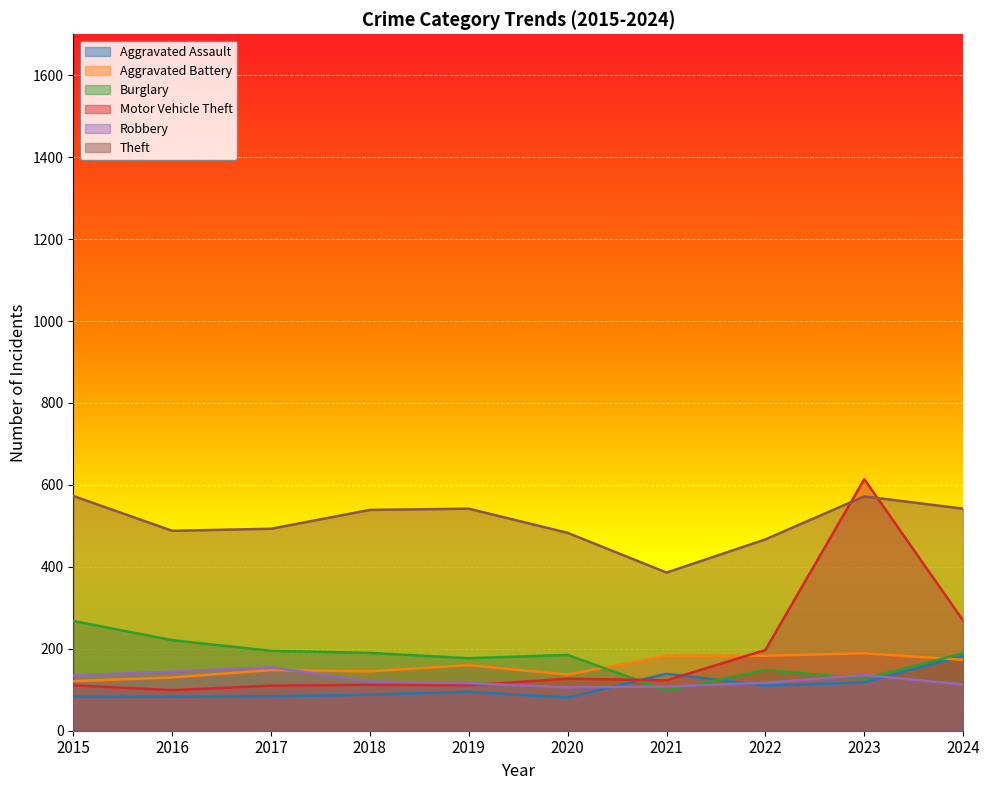

How many interior local peaks does the Robbery series have?

2